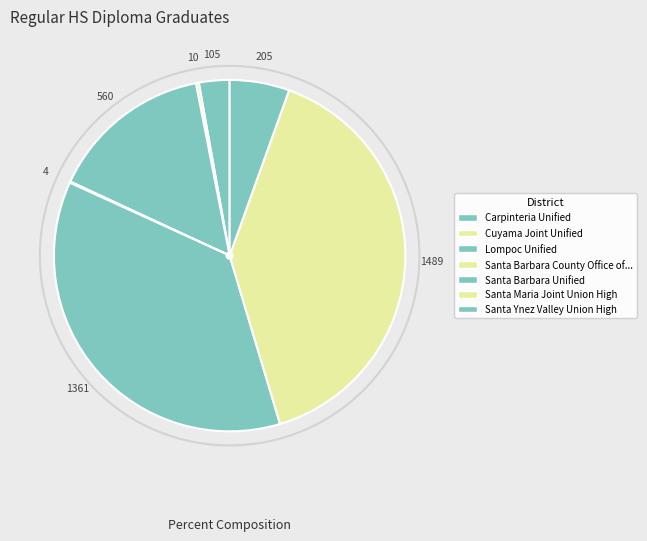

Rank the categories by value from lowest to highest.

Santa Barbara County Office of Education, Cuyama Joint Unified, Carpinteria Unified, Santa Ynez Valley Union High, Lompoc Unified, Santa Barbara Unified, Santa Maria Joint Union High